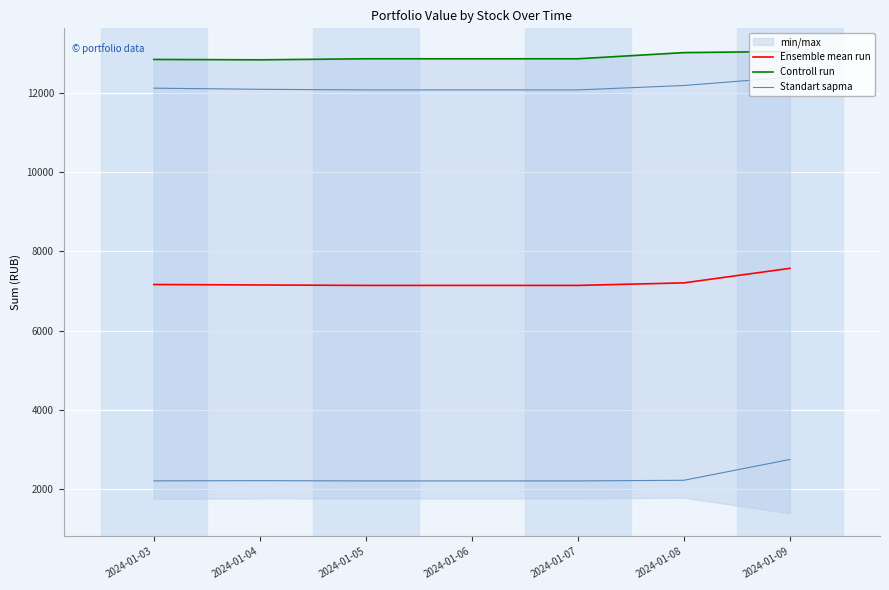

Reading left to right, list all the values displayed in this chart.

Ensemble mean run: 2024-01-03=7162.8	2024-01-04=7151.0	2024-01-05=7140.0	2024-01-06=7140.0	2024-01-07=7140.0	2024-01-08=7204.0	2024-01-09=7571.7
Controll run: 2024-01-03=12852.0	2024-01-04=12843.0	2024-01-05=12869.0	2024-01-06=12869.0	2024-01-07=12869.0	2024-01-08=13025.0	2024-01-09=13055.0
Standart sapma: 2024-01-03=12126.2	2024-01-04=12097.4	2024-01-05=12082.1	2024-01-06=12082.1	2024-01-07=12082.1	2024-01-08=12193.9	2024-01-09=12403.4